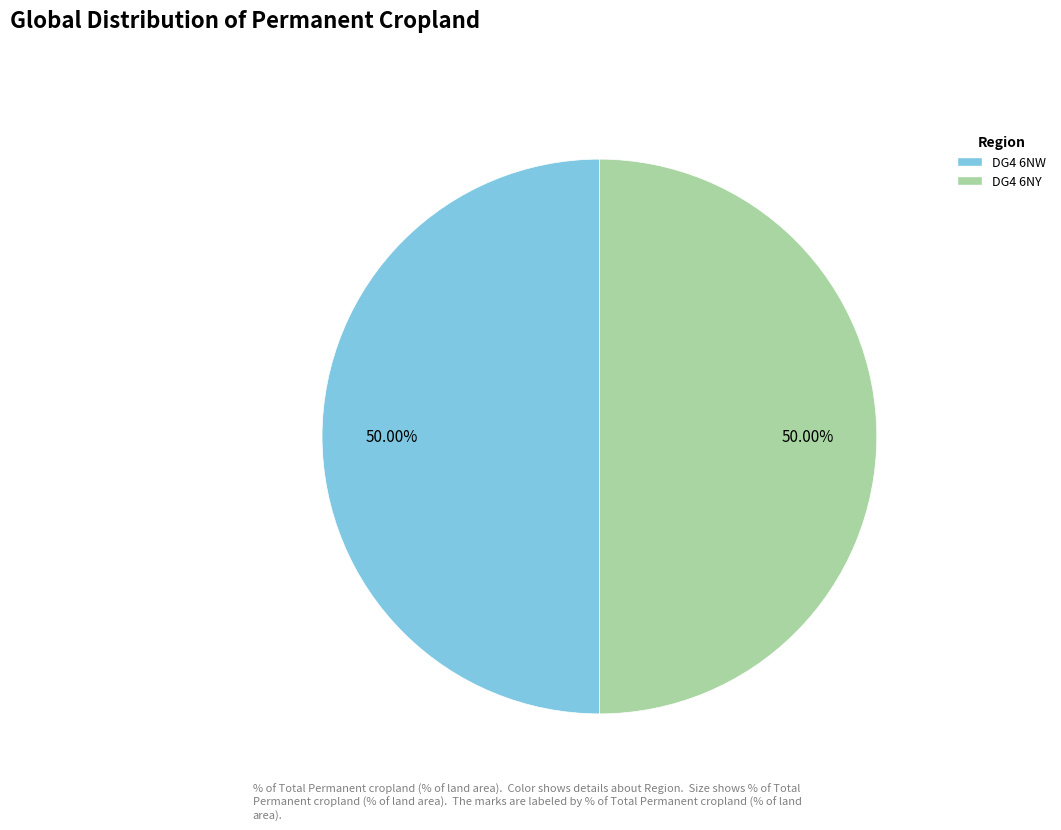

What is the ratio of the value at DG4 6NY to the value at DG4 6NW?

1.0